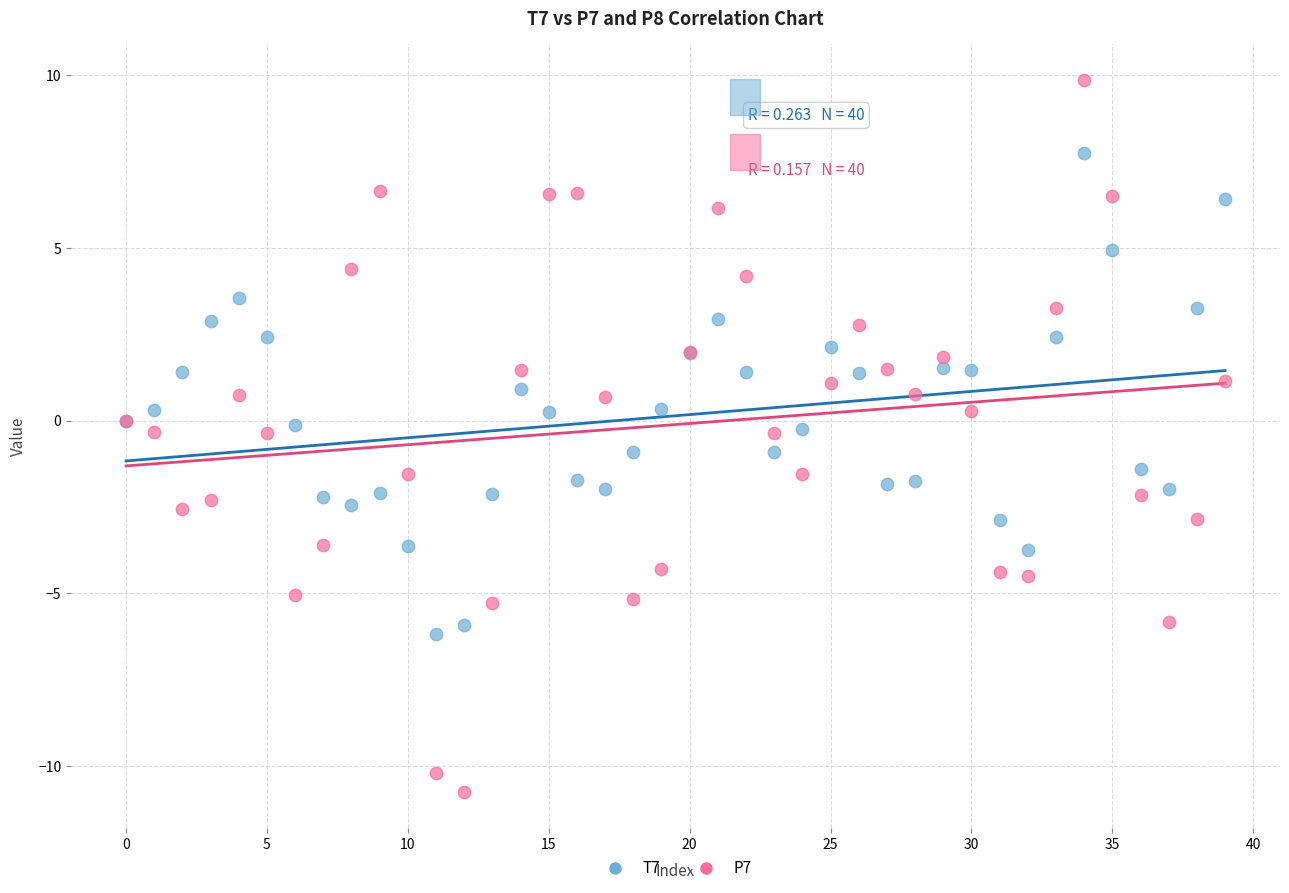

Which series has the widest spread of Y values?

P7